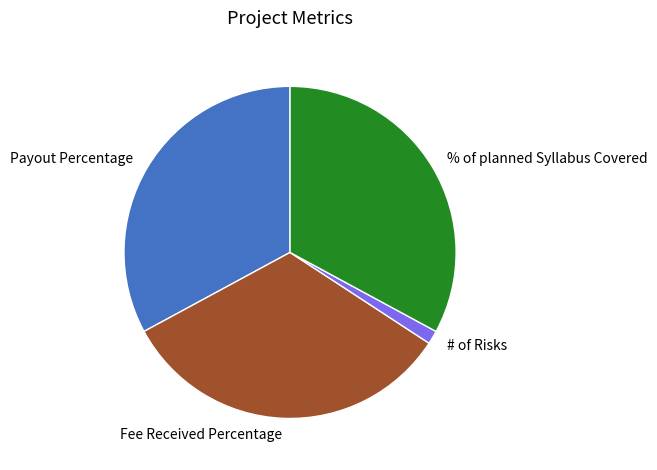

Is it true that Fee Received Percentage is 33% of the pie?

True